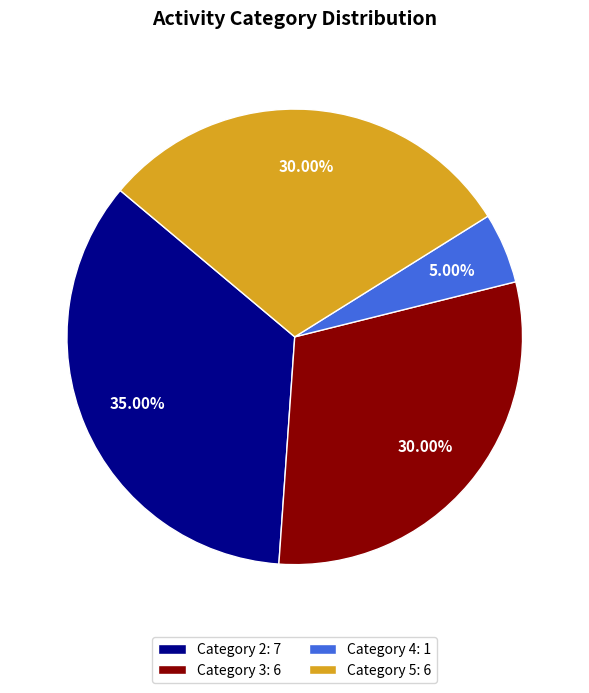

Does Category 2: 7 represent more than half of the total?

No